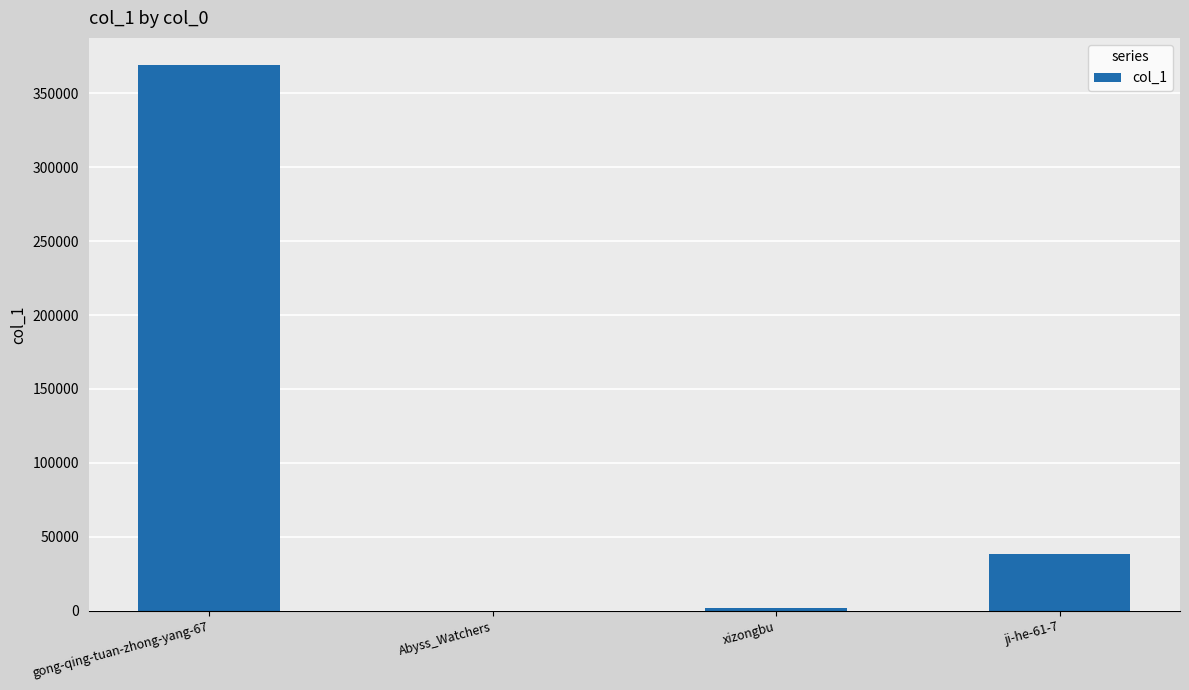

Approximately how many times larger is the value at gong-qing-tuan-zhong-yang-67 compared to ji-he-61-7?

9.6